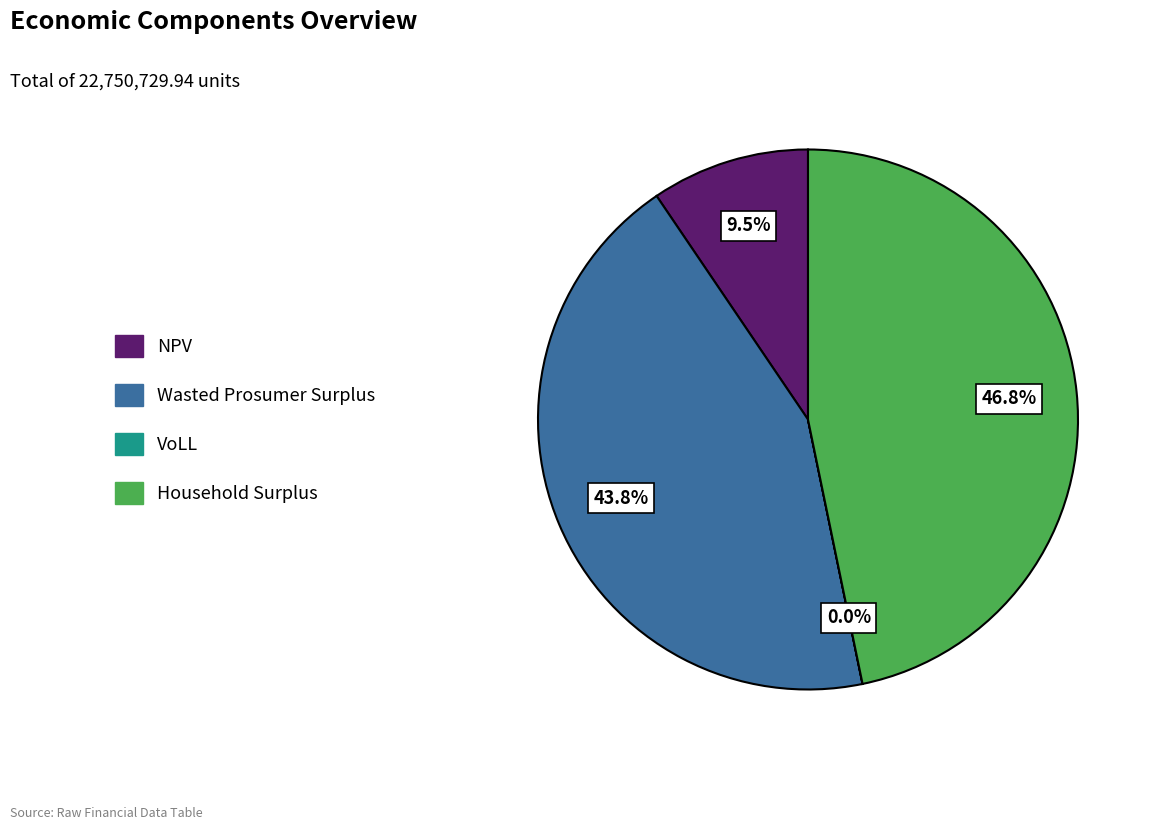

The NPV slice represents 16% of the pie. True or false?

False